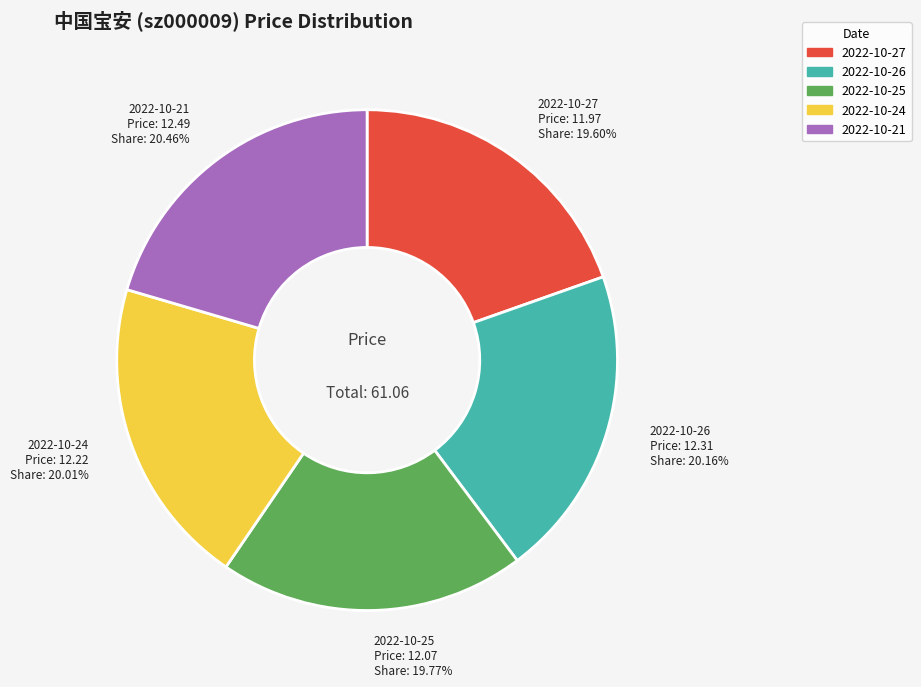

Does 2022-10-24 represent more than half of the total?

No